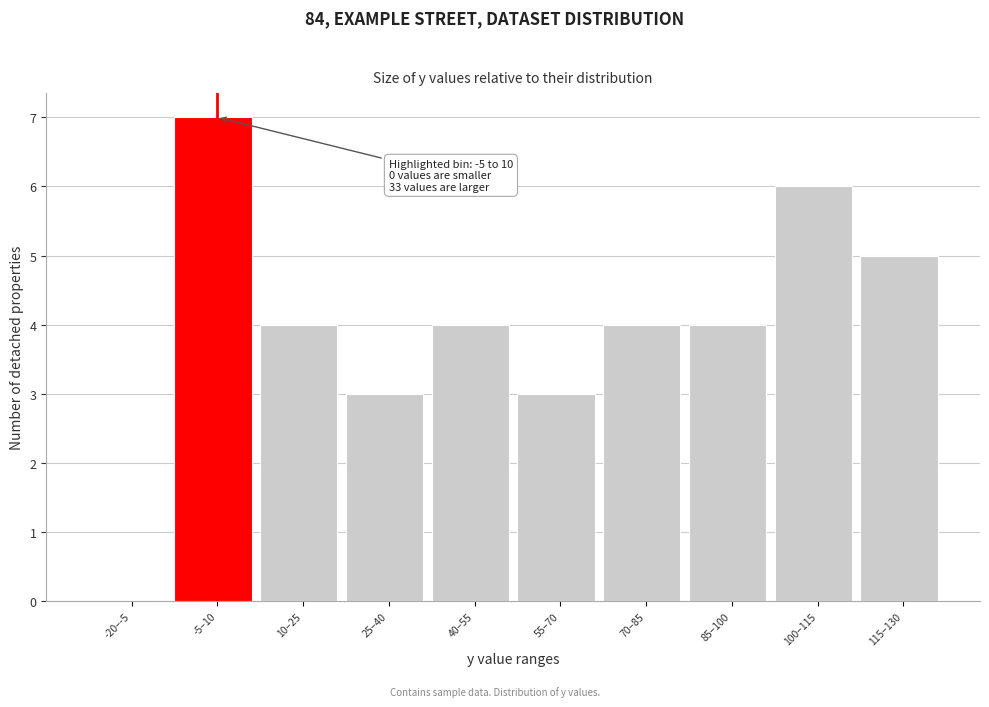

Reading left to right, transcribe all the data shown in this chart.

-20–-5=0	-5–10=7	10–25=4	25–40=3	40–55=4	55–70=3	70–85=4	85–100=4	100–115=6	115–130=5